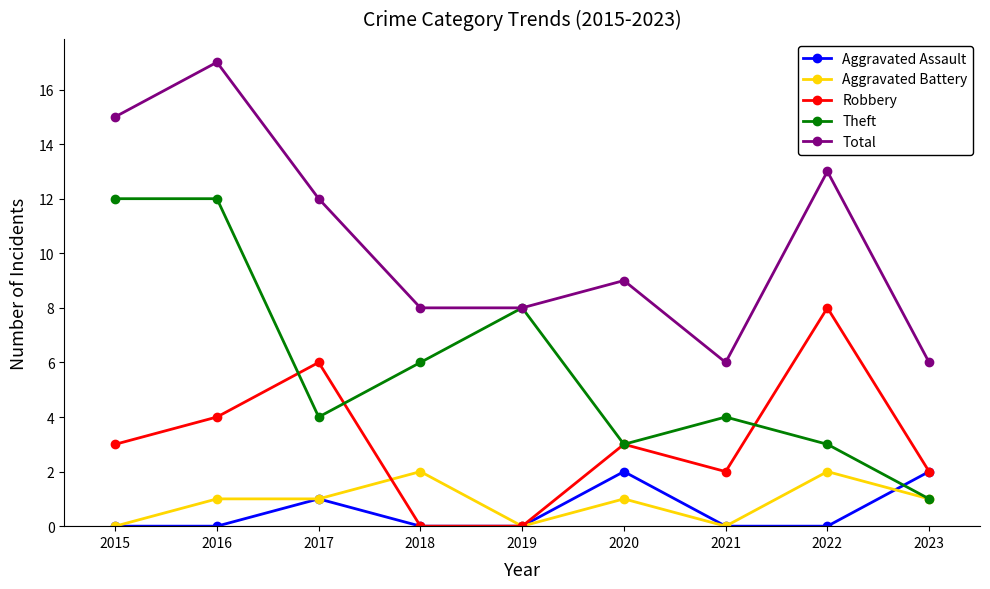

Where do Theft and Robbery first cross each other?

2016 and 2017